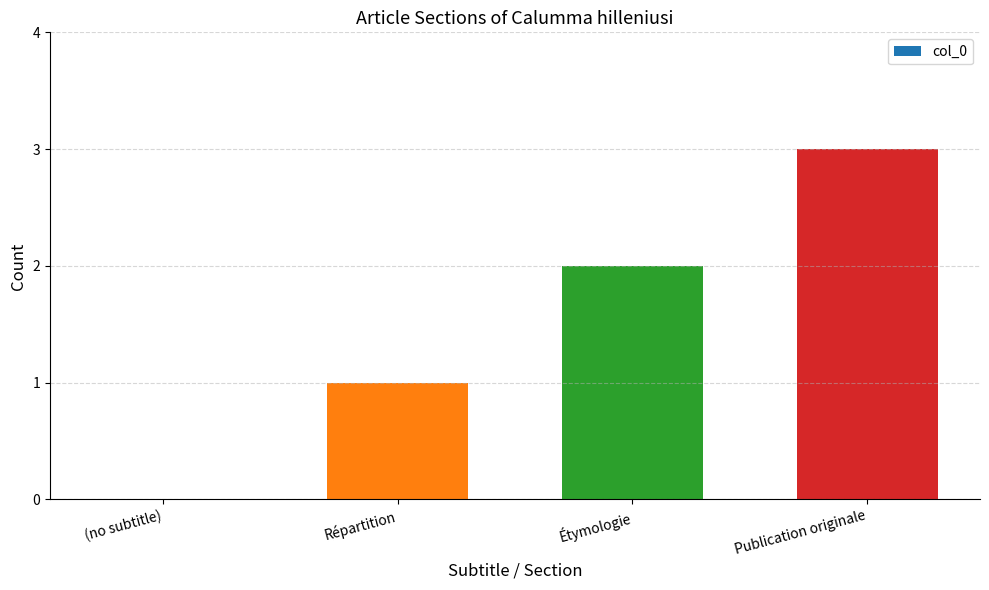

What is the sum of the values at Répartition and Étymologie?

3